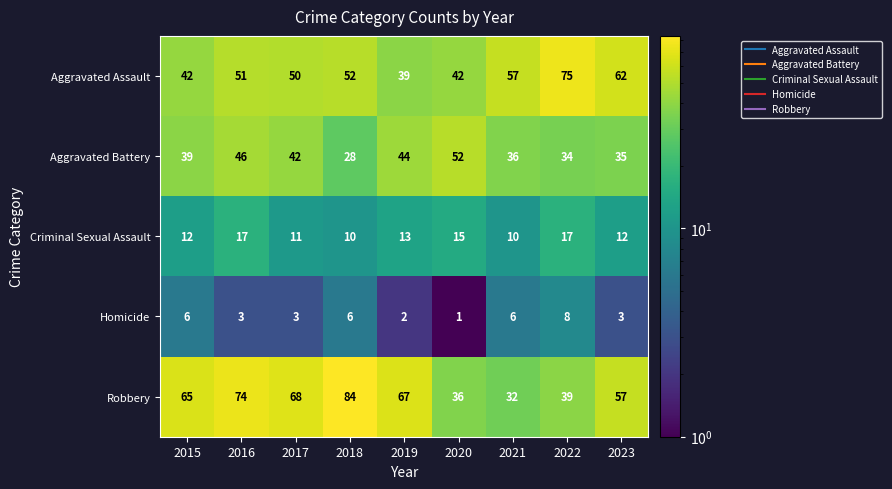

What is the difference between the maximum and minimum values in the Homicide series?

7